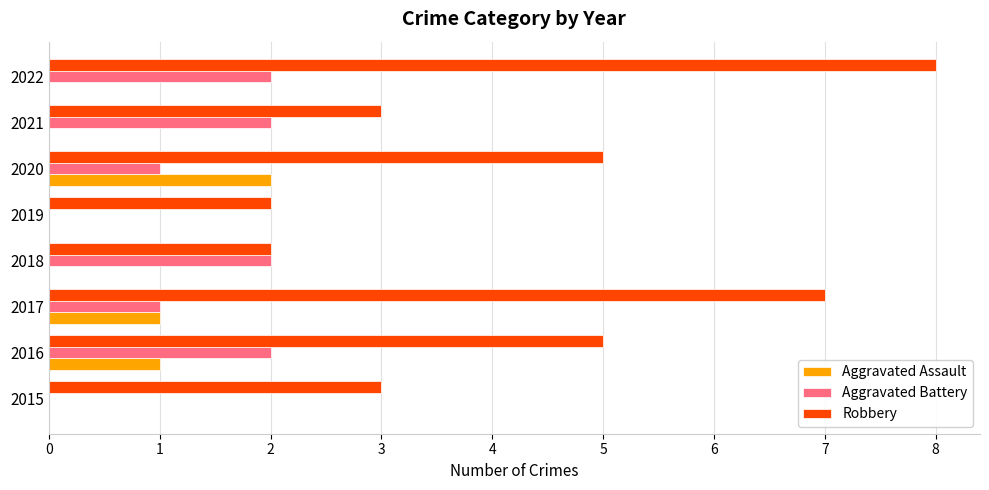

Count the Robbery values in the range 3 to 7.

5